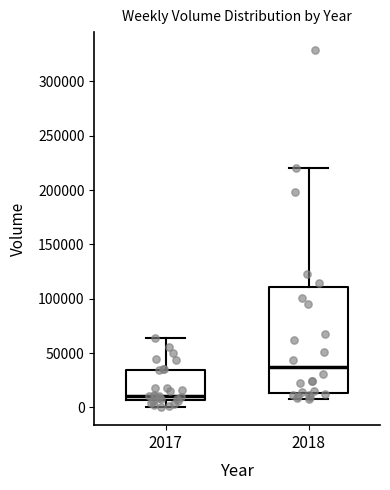

Where does the lower whisker of the box at x = 2017 end on the y-axis? The values are not printed on the chart, so give them approximately, as read against the axis.

0